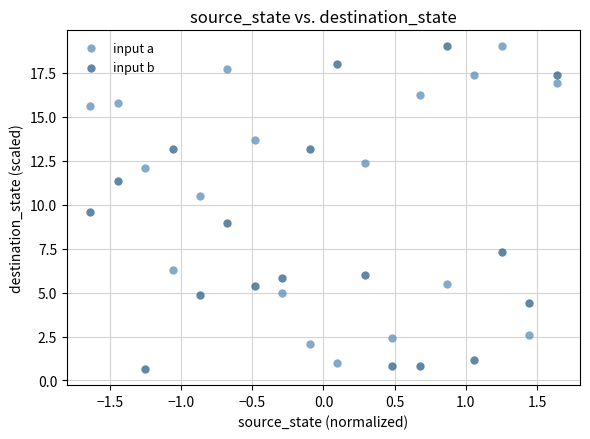

What is the X range (max minus min) for the scatter plot?

3.3